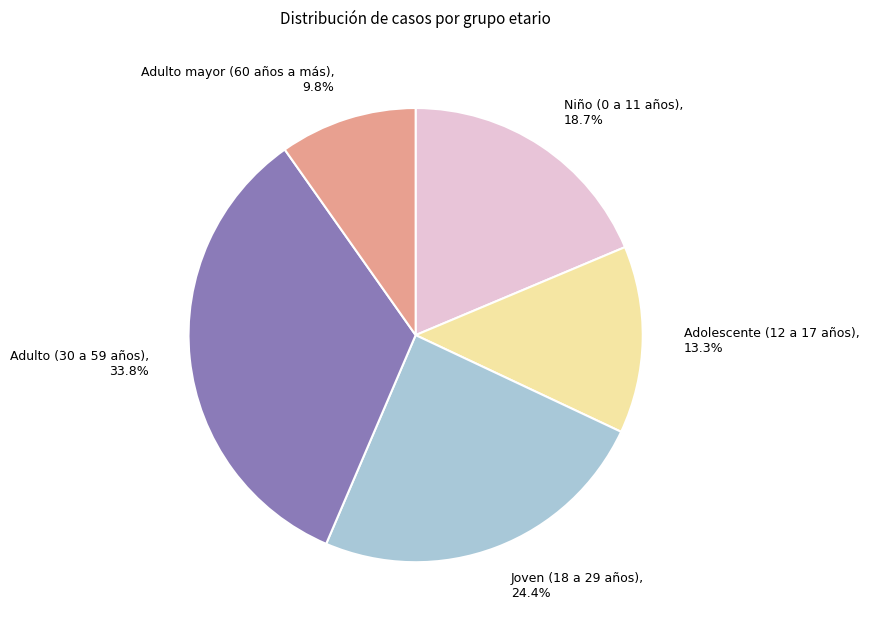

What portion of the pie excludes Adulto mayor (60 años a más)?

90.2%